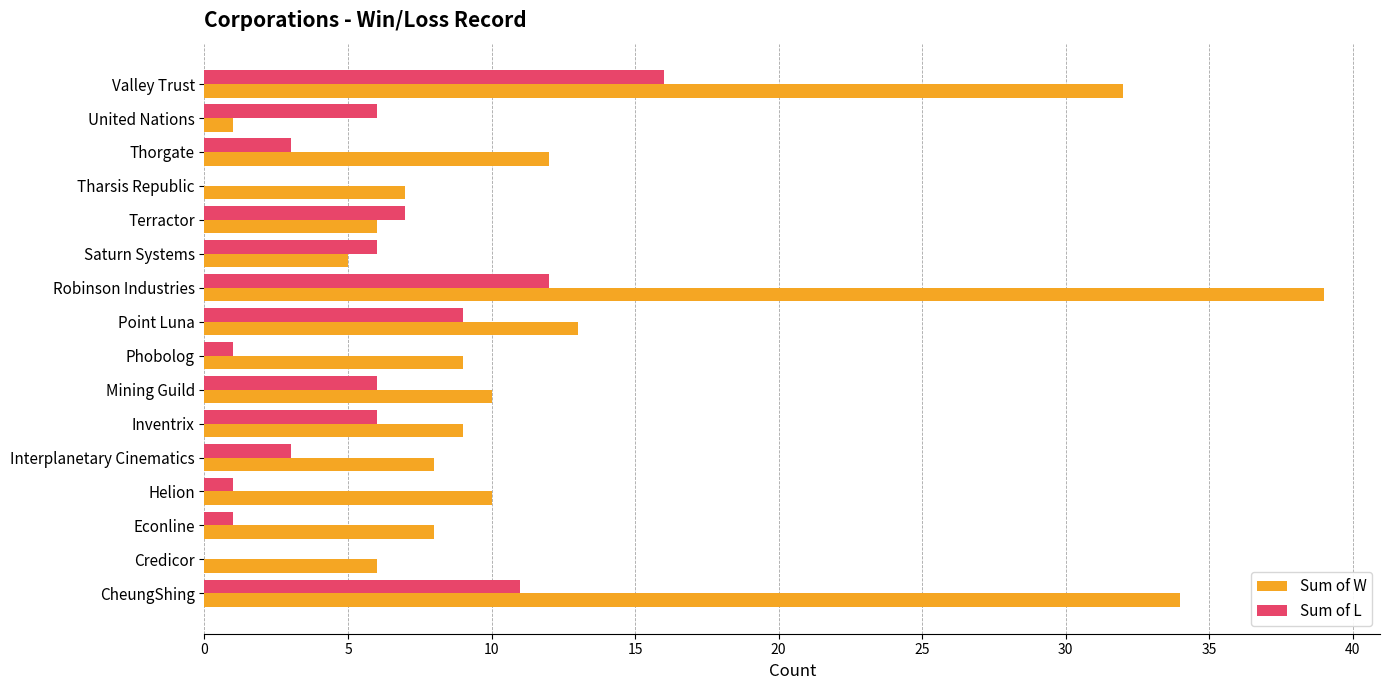

How many series are shown in this chart?

2